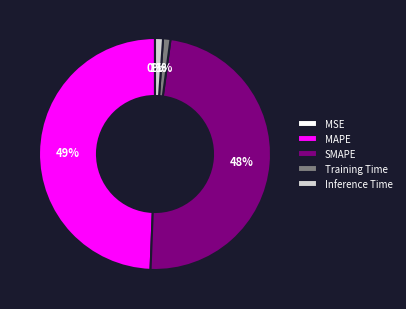

To the nearest percent, what portion does Training Time represent?

1%